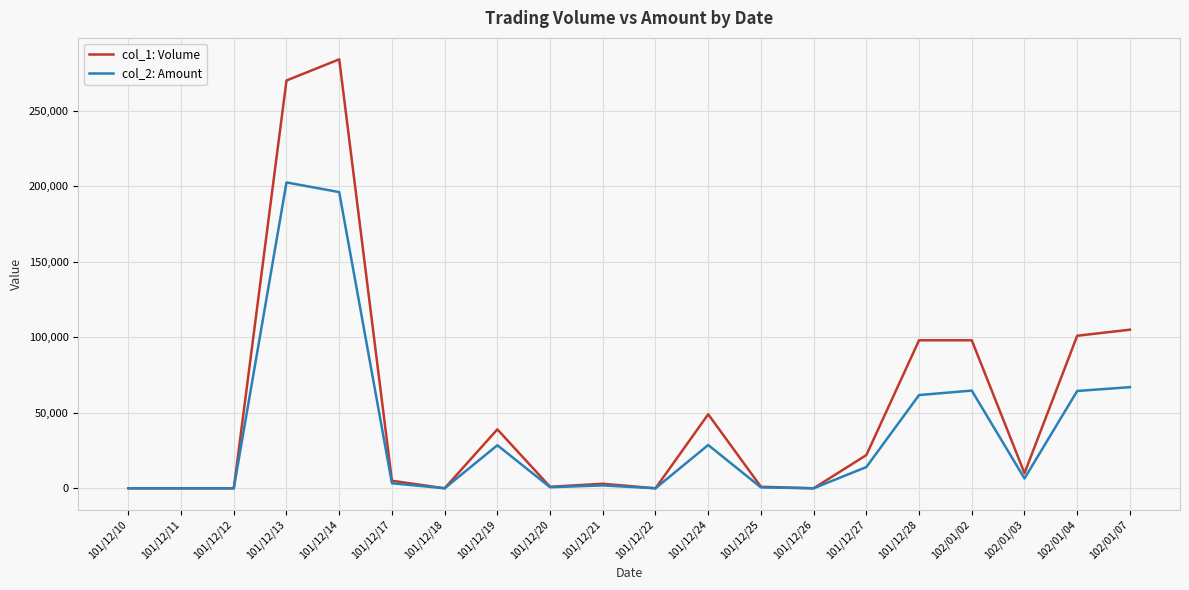

What is the total value across all series at 101/12/14?

480100